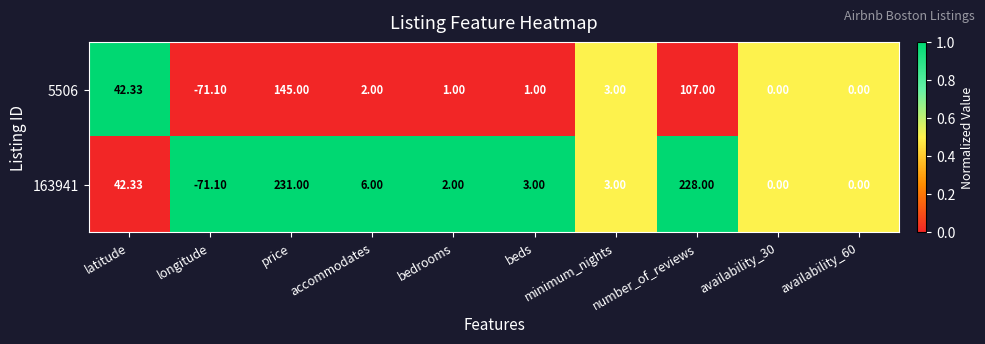

At which label does 163941 reach its minimum?

longitude